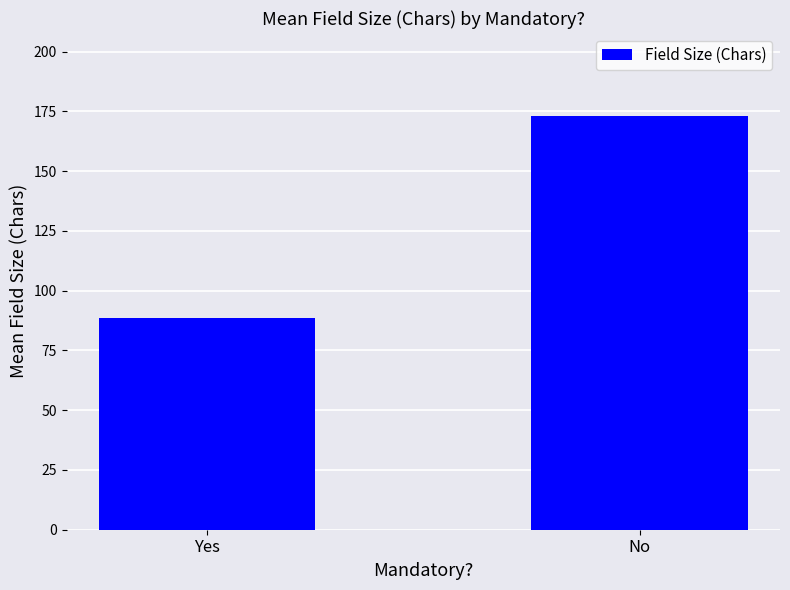

Is it true that the value at No is 293.4?

False